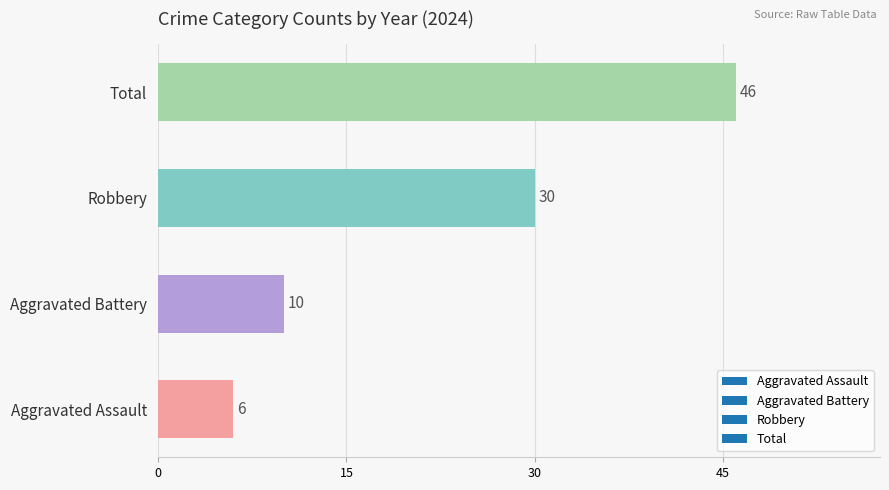

Where is the data nearest to the value 26?

Robbery